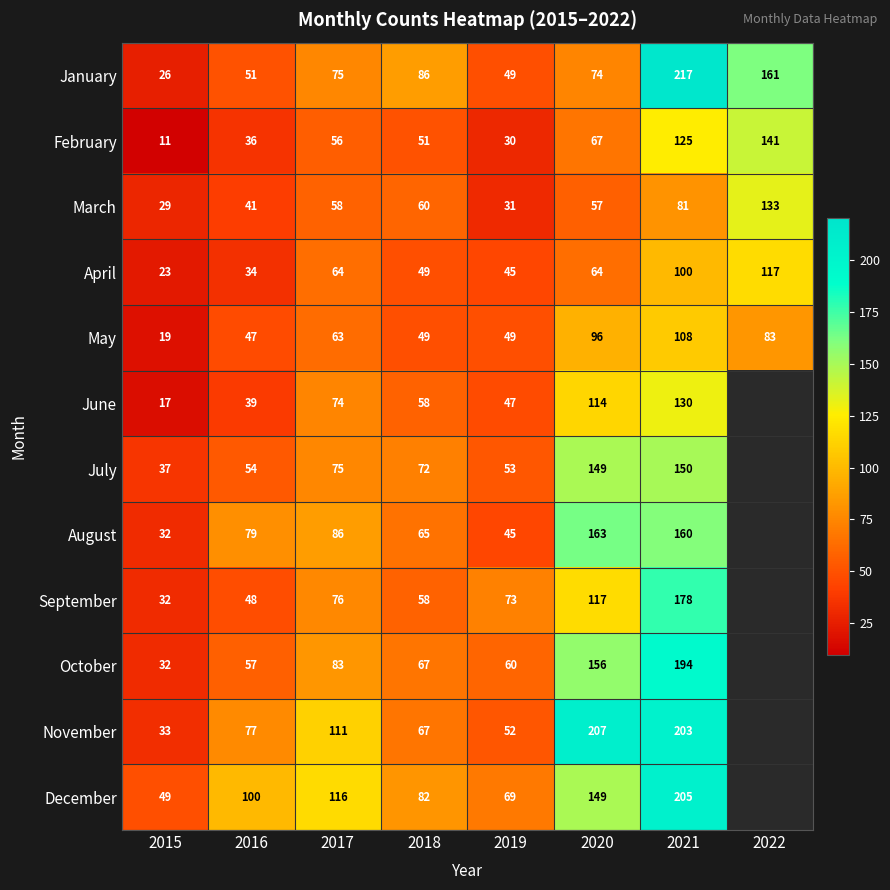

True or false: May has a value of 96 at 2020.

True